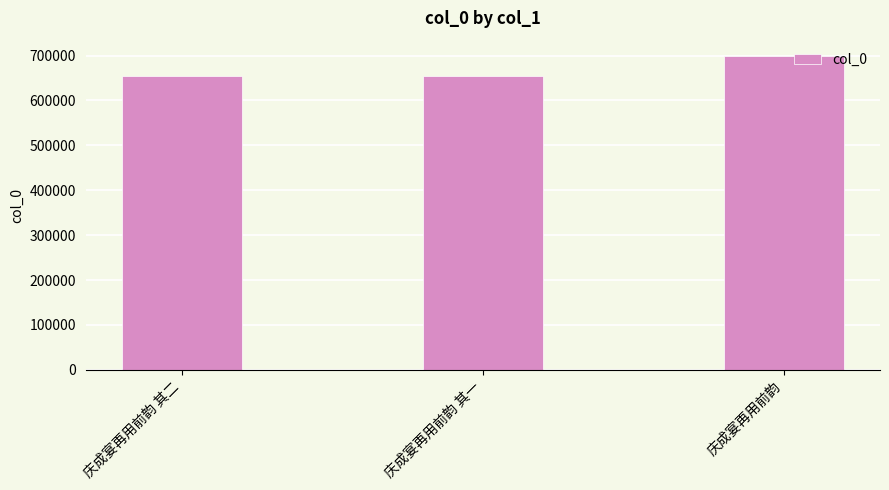

How many series are shown in this chart?

1